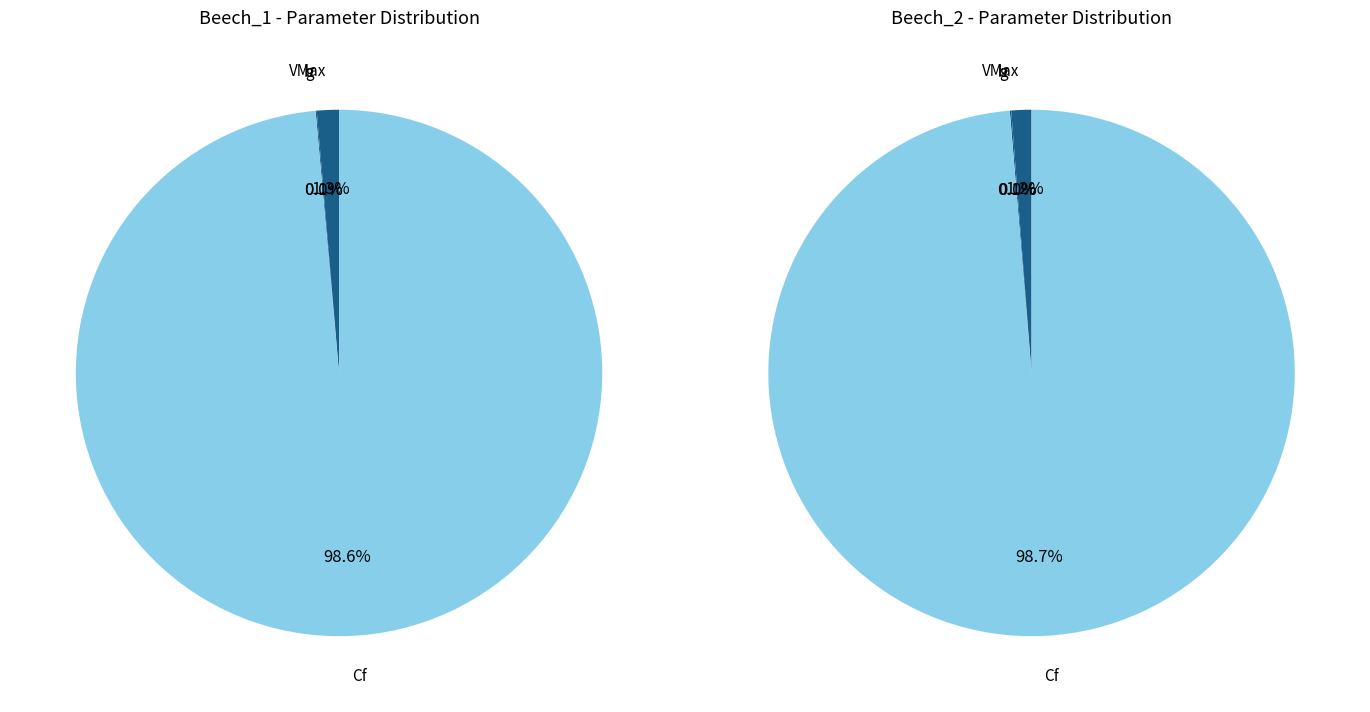

Which category has the biggest portion of the pie?

Cf